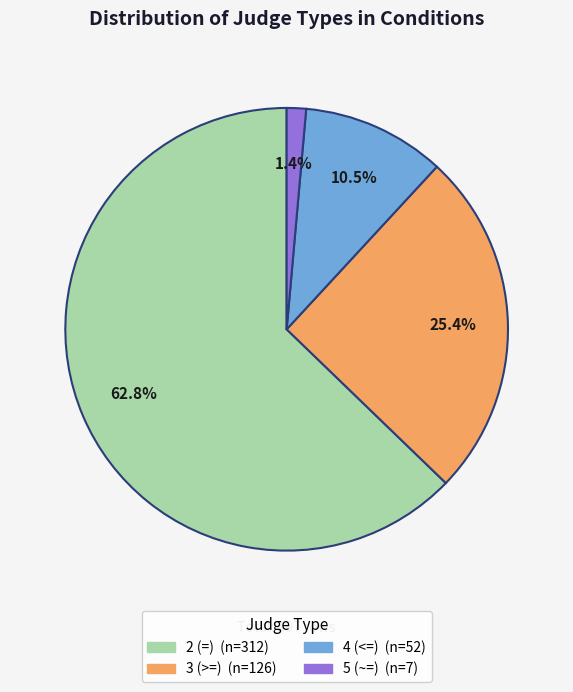

Do 5 (~=) and 3 (>=) together represent more than half of the pie?

No